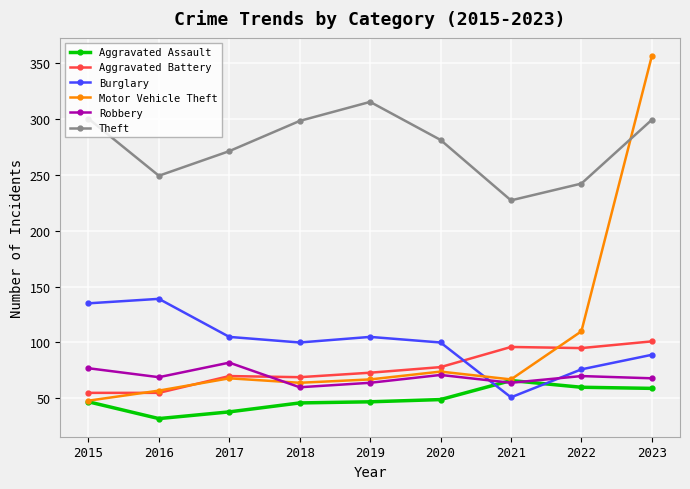

What is the average value of the Theft series?

276